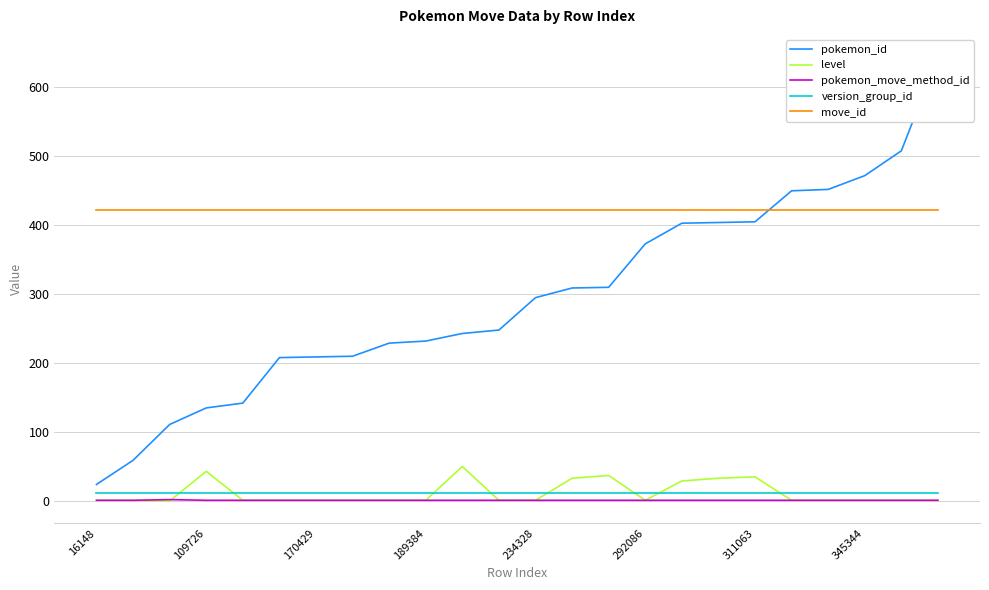

What is the maximum value for move_id?

422